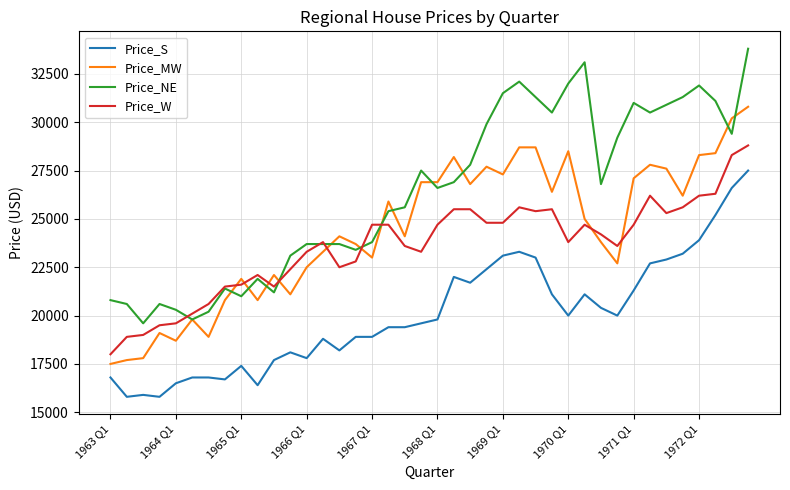

Reading left to right, list all the values displayed in this chart.

Price_S: 16800	15800	15900	15800	16500	16800	16800	16700	17400	16400	17700	18100	17800	18800	18200	18900	18900	19400	19400	19600	19800	22000	21700	22400	23100	23300	23000	21100	20000	21100	20400	20000	21300	22700	22900	23200	23900	25200	26600	27500
Price_MW: 17500	17700	17800	19100	18700	19800	18900	20800	21900	20800	22100	21100	22500	23300	24100	23700	23000	25900	24100	26900	26900	28200	26800	27700	27300	28700	28700	26400	28500	25000	23800	22700	27100	27800	27600	26200	28300	28400	30200	30800
Price_NE: 20800	20600	19600	20600	20300	19800	20200	21400	21000	21900	21200	23100	23700	23700	23700	23400	23800	25400	25600	27500	26600	26900	27800	29900	31500	32100	31300	30500	32000	33100	26800	29200	31000	30500	30900	31300	31900	31100	29400	33800
Price_W: 18000	18900	19000	19500	19600	20100	20600	21500	21600	22100	21500	22400	23300	23800	22500	22800	24700	24700	23600	23300	24700	25500	25500	24800	24800	25600	25400	25500	23800	24700	24200	23600	24700	26200	25300	25600	26200	26300	28300	28800